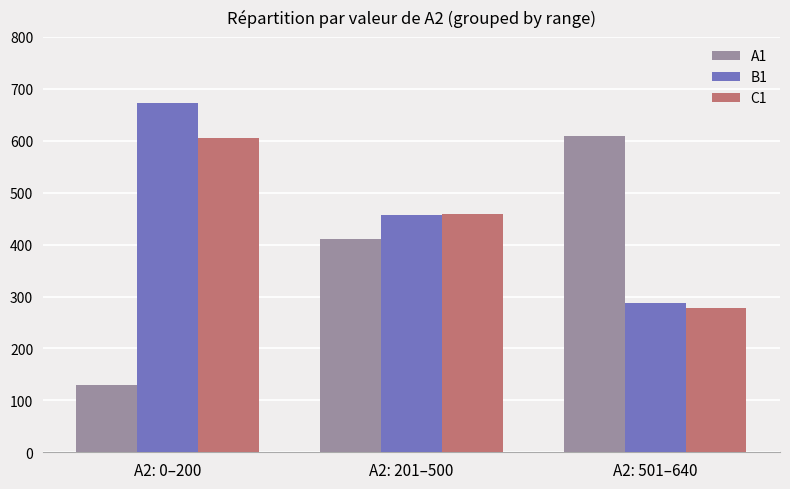

Where does the A1 series first go above 411?

A2: 201–500